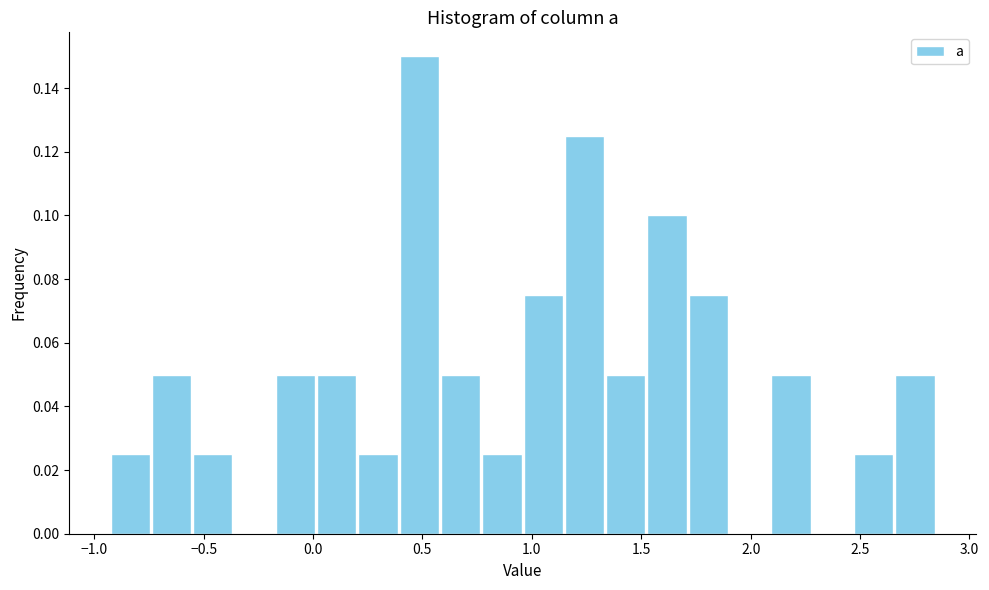

Read against the x-axis, roughly where is the centre of the tallest bar?

0.50